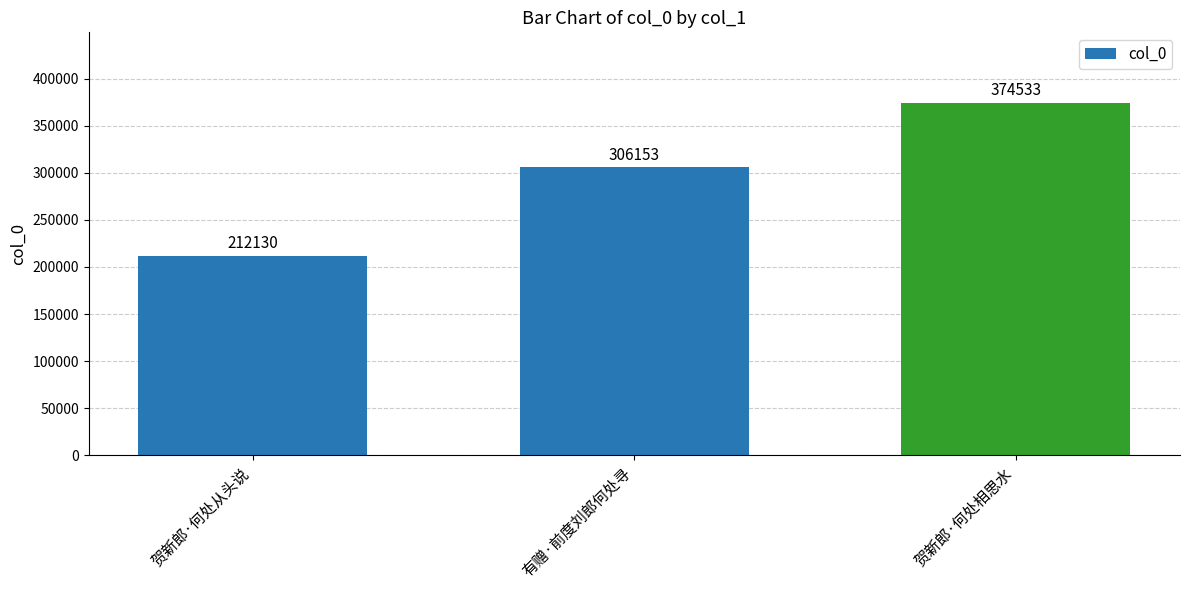

What value does the data have at 贺新郎·何处从头说?

212130